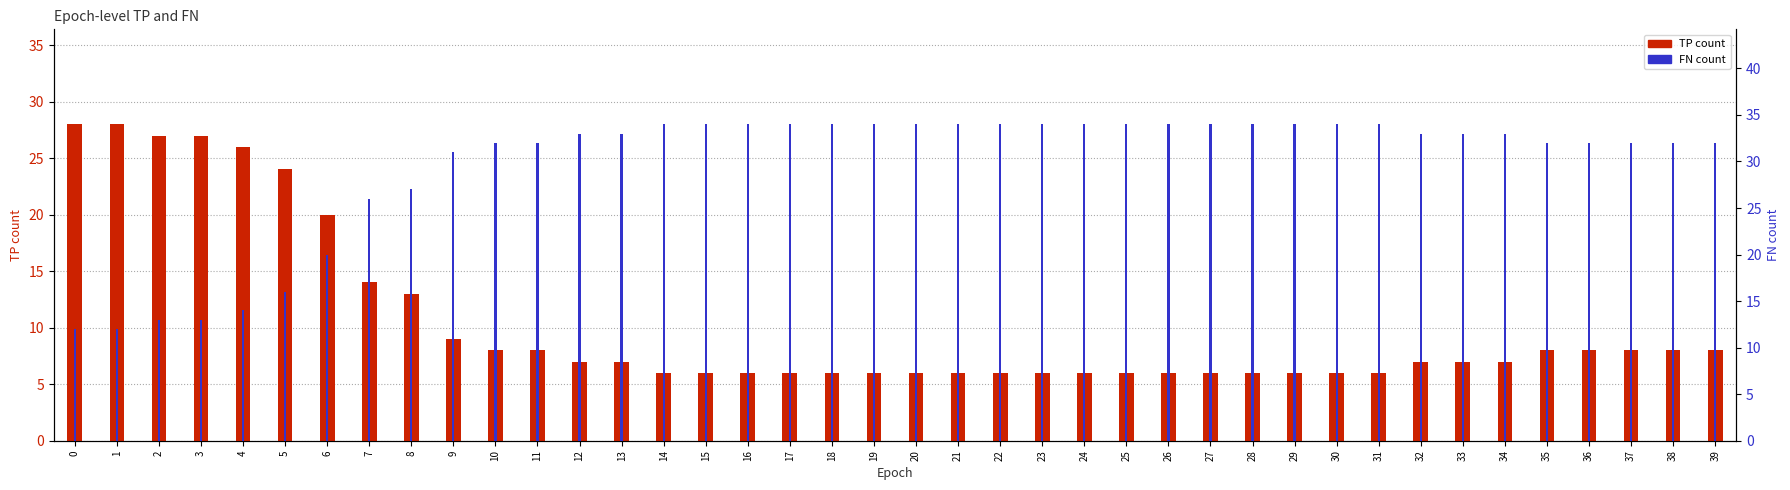

Reading right to left, transcribe all the data shown in this chart.

TP count: 8	8	8	8	8	7	7	7	6	6	6	6	6	6	6	6	6	6	6	6	6	6	6	6	6	6	7	7	8	8	9	13	14	20	24	26	27	27	28	28
FN count: 32	32	32	32	32	33	33	33	34	34	34	34	34	34	34	34	34	34	34	34	34	34	34	34	34	34	33	33	32	32	31	27	26	20	16	14	13	13	12	12